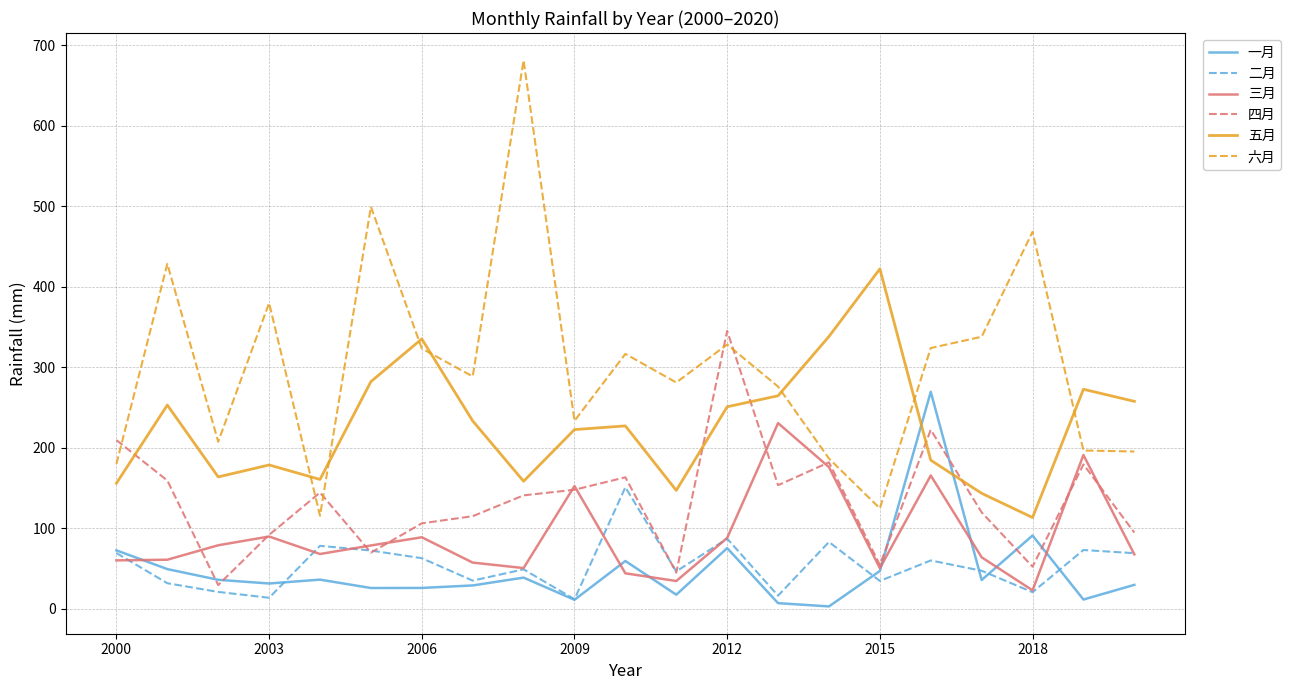

Which series has the largest total across all categories?

六月